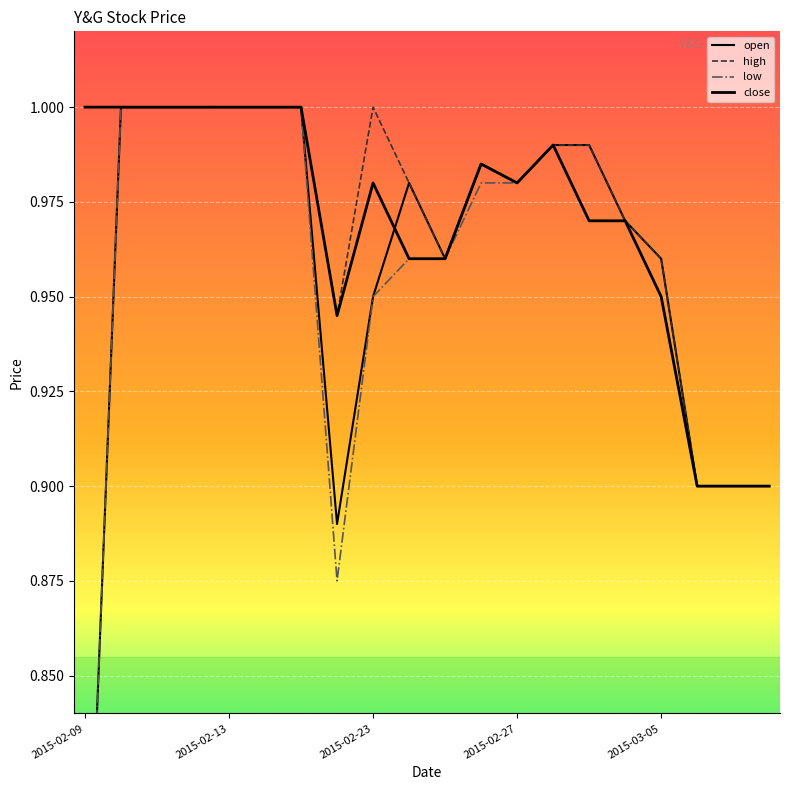

What is the total value across all series at 2015-02-13?

4.0